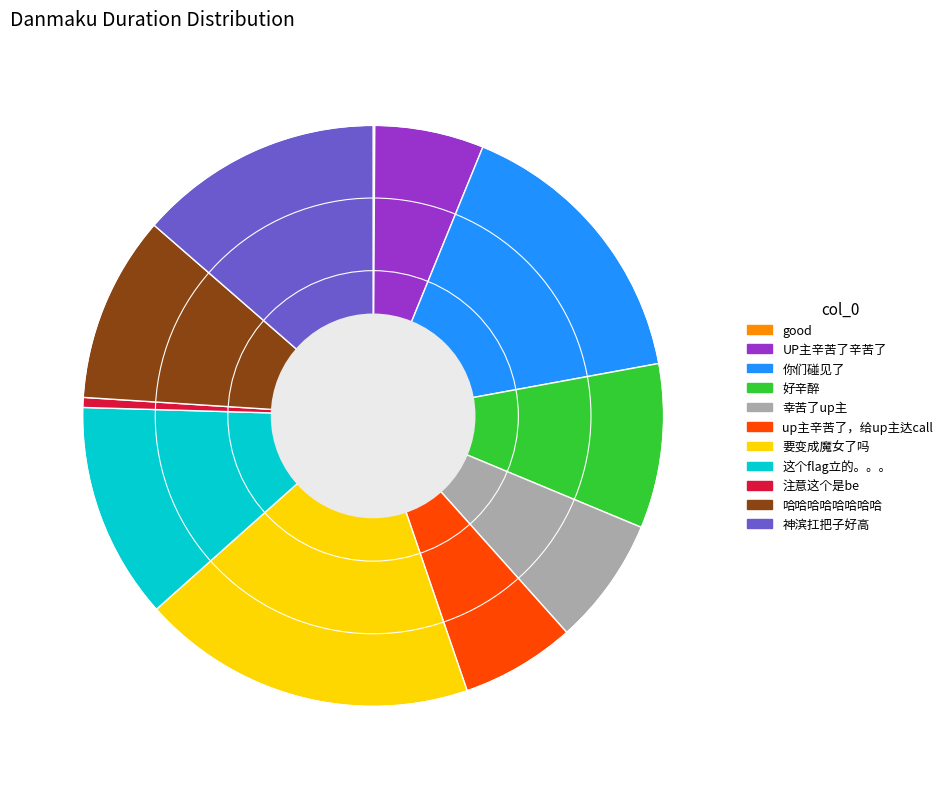

What is the ratio of the value at UP主辛苦了辛苦了 to the value at up主辛苦了，给up主达call?

1.0